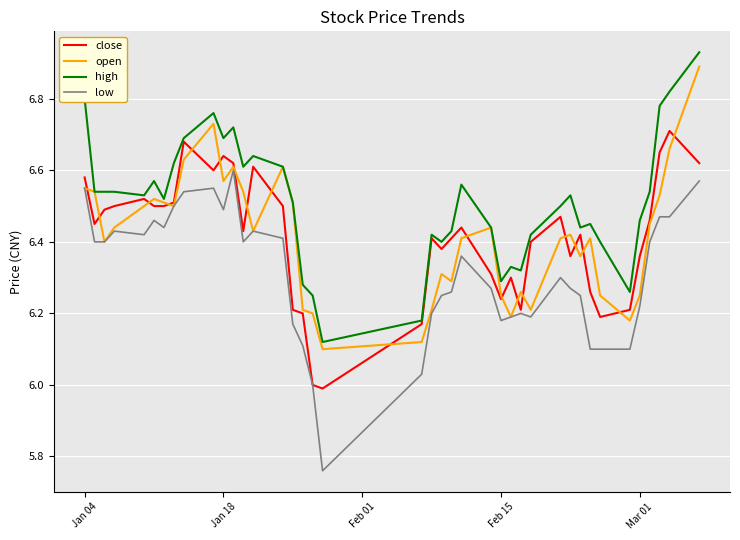

How many categories are shown in the chart?

40